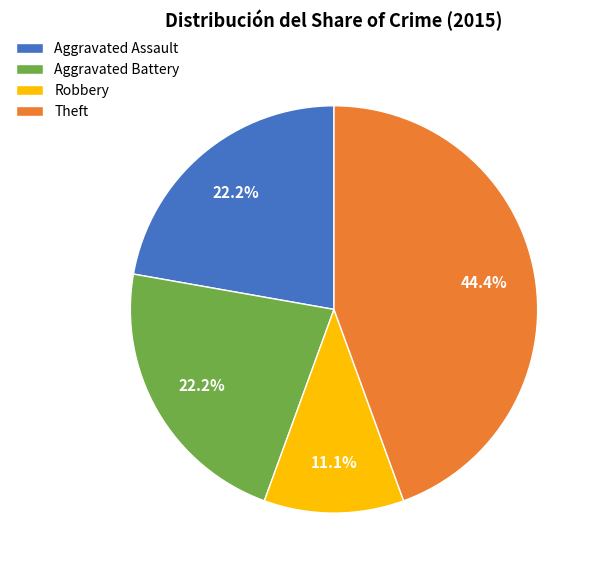

What is the largest slice in the pie chart?

Theft